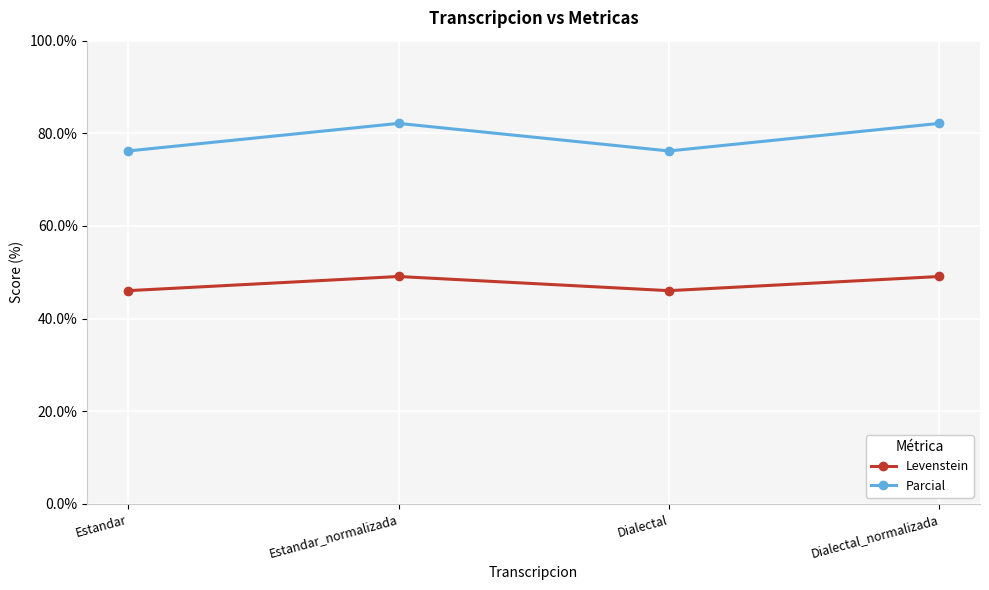

Is the value of Levenstein at Dialectal_normalizada greater than the value of Parcial at Estandar?

No